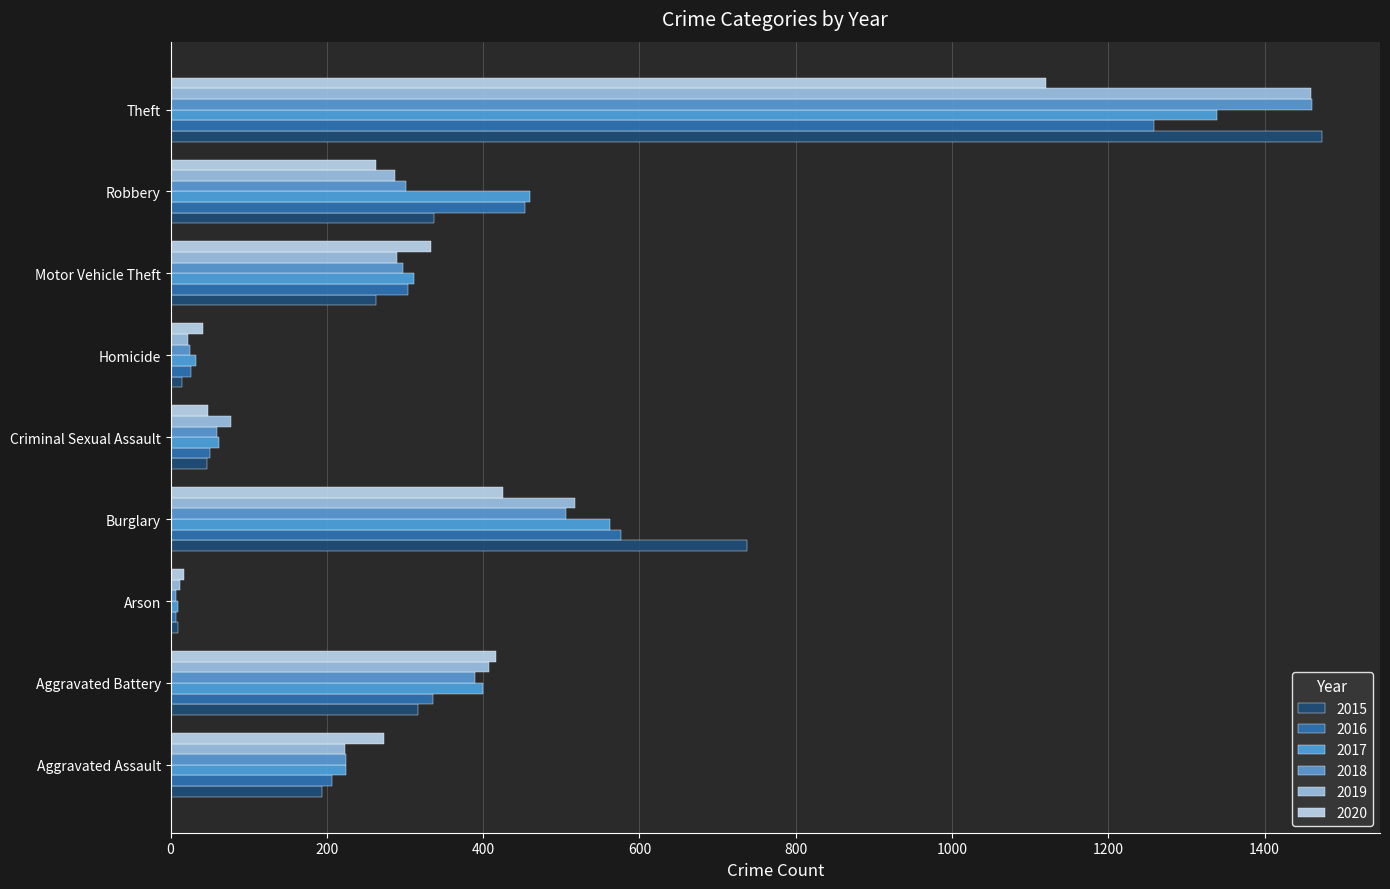

How many distinct data groups are displayed?

6